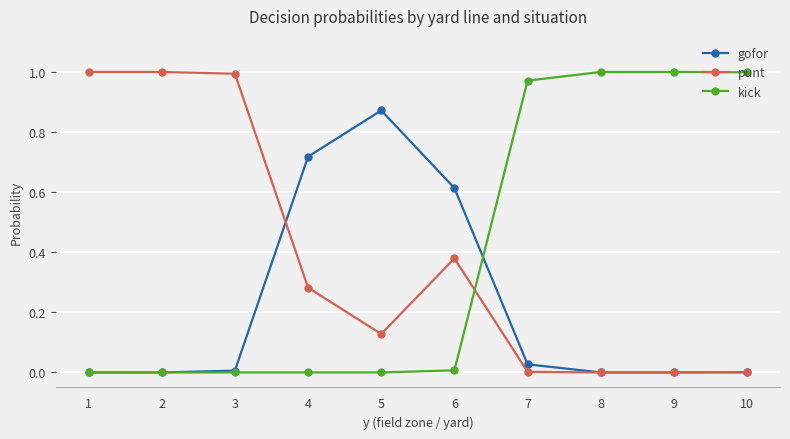

The punt series shows 0.0 at 7. True or false?

True